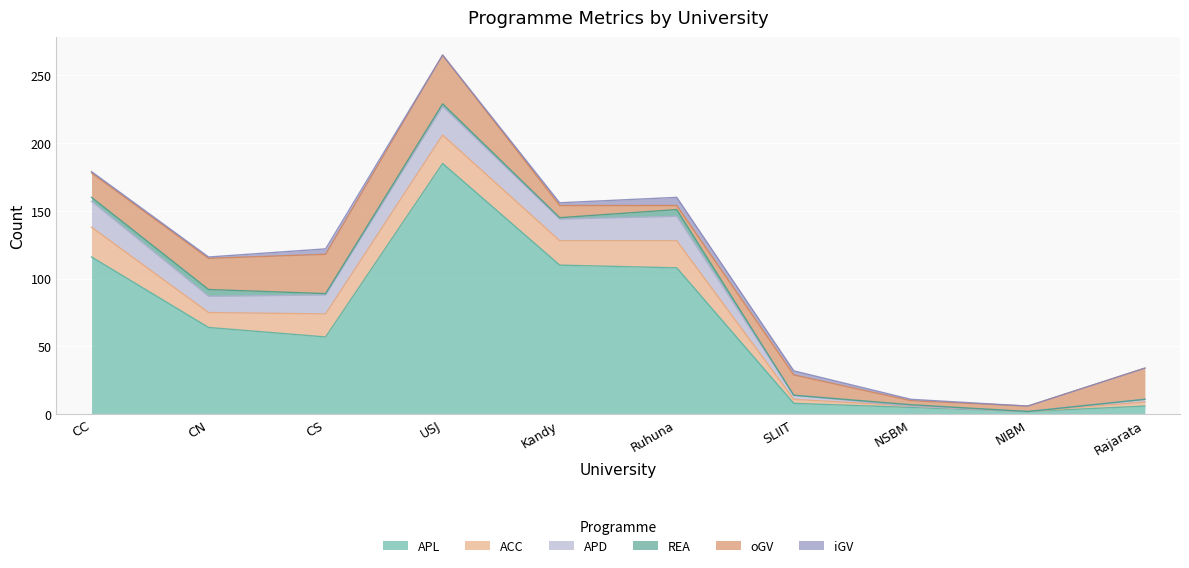

What is the difference between the maximum and minimum values in the ACC series?

22